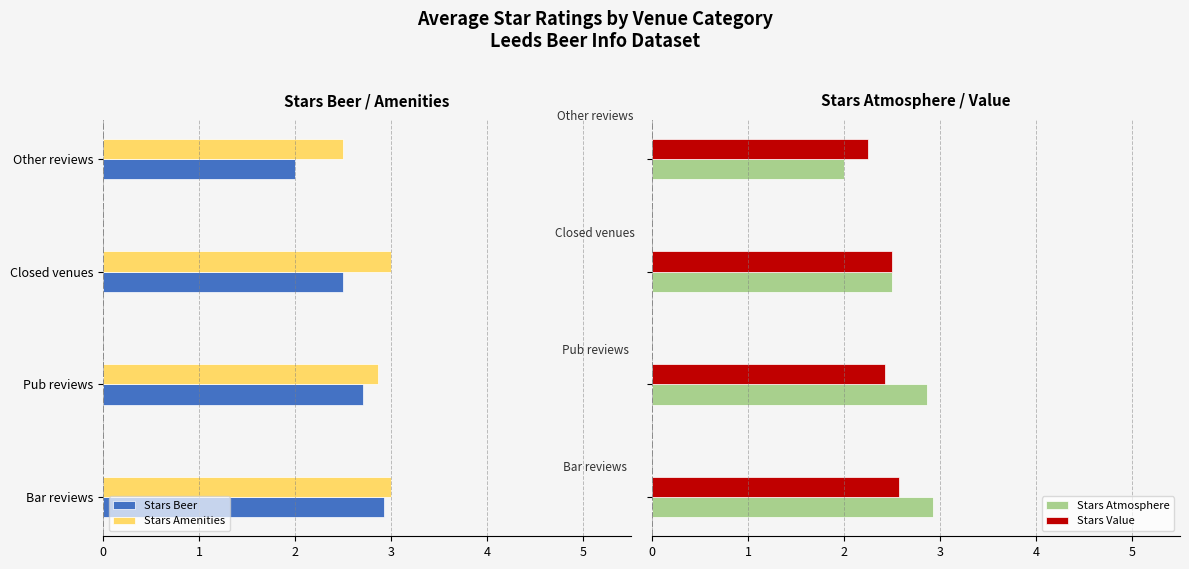

What is the difference between the maximum and minimum values in the Stars Atmosphere series?

0.9